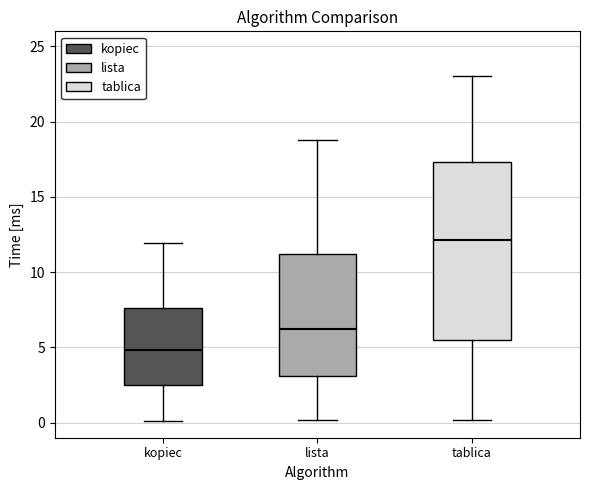

Reading left to right, read every box against the y-axis: the position of its median line, the range the box covers, and the ends of its whiskers. The values are not printed on the chart, so give them approximately, as read against the axis.

kopiec: median 5.0, box 2.5 to 7.5, whiskers 0.0 to 12.0
lista: median 6.0, box 3.0 to 11.0, whiskers 0.0 to 19.0
tablica: median 12.0, box 5.5 to 17.5, whiskers 0.0 to 23.0